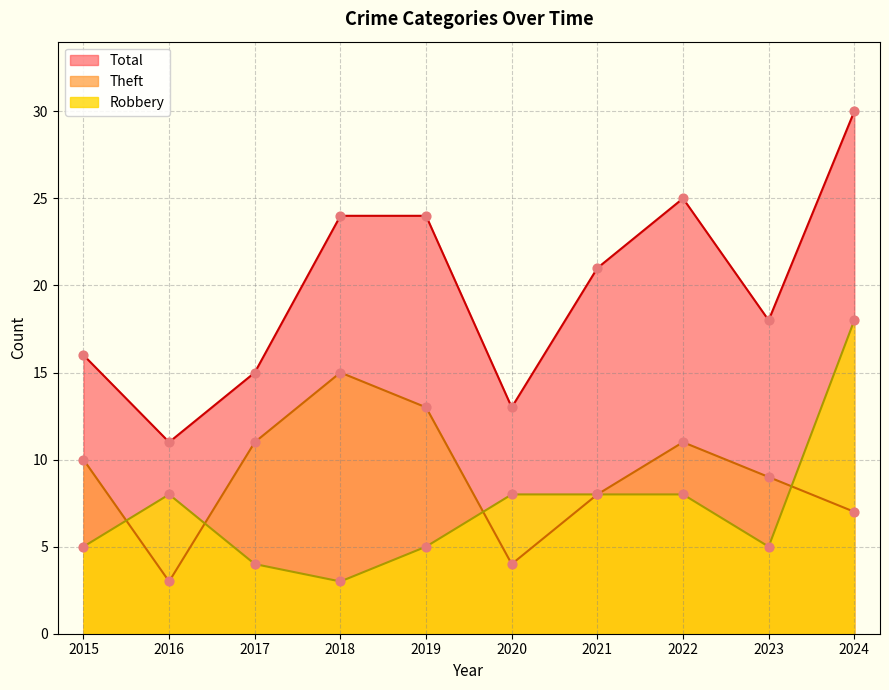

At which category is the sum across all series the highest?

2024